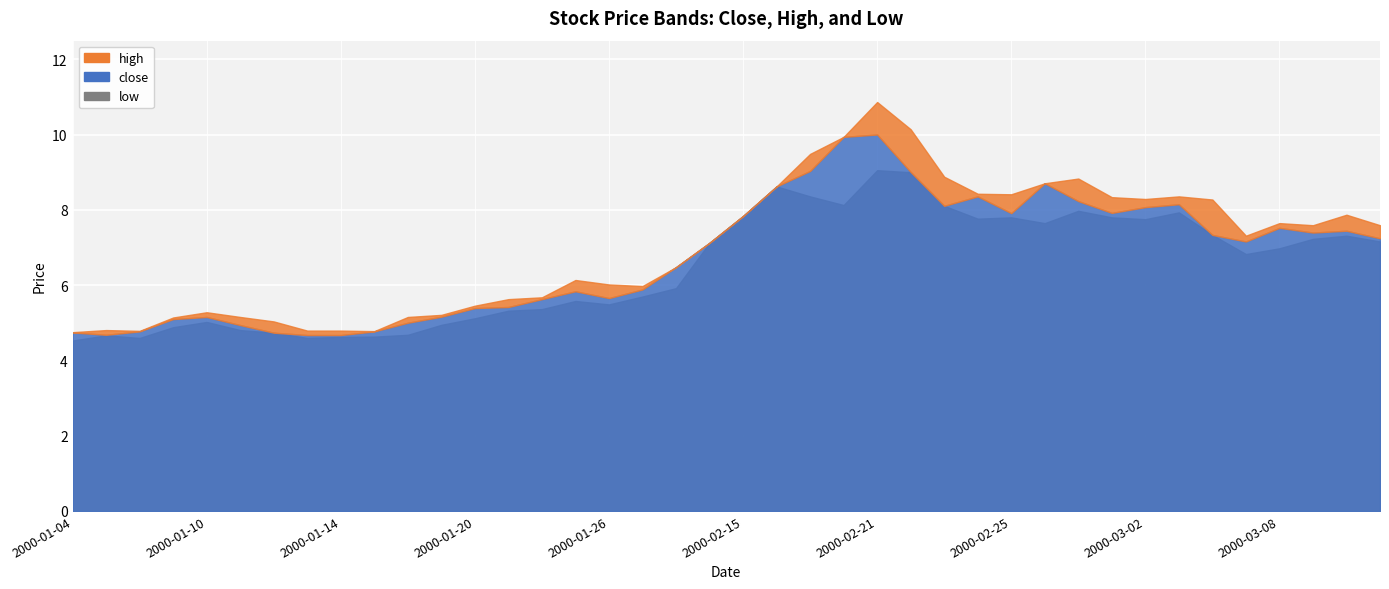

What is the value of the low point at the 15th from the left?

5.4